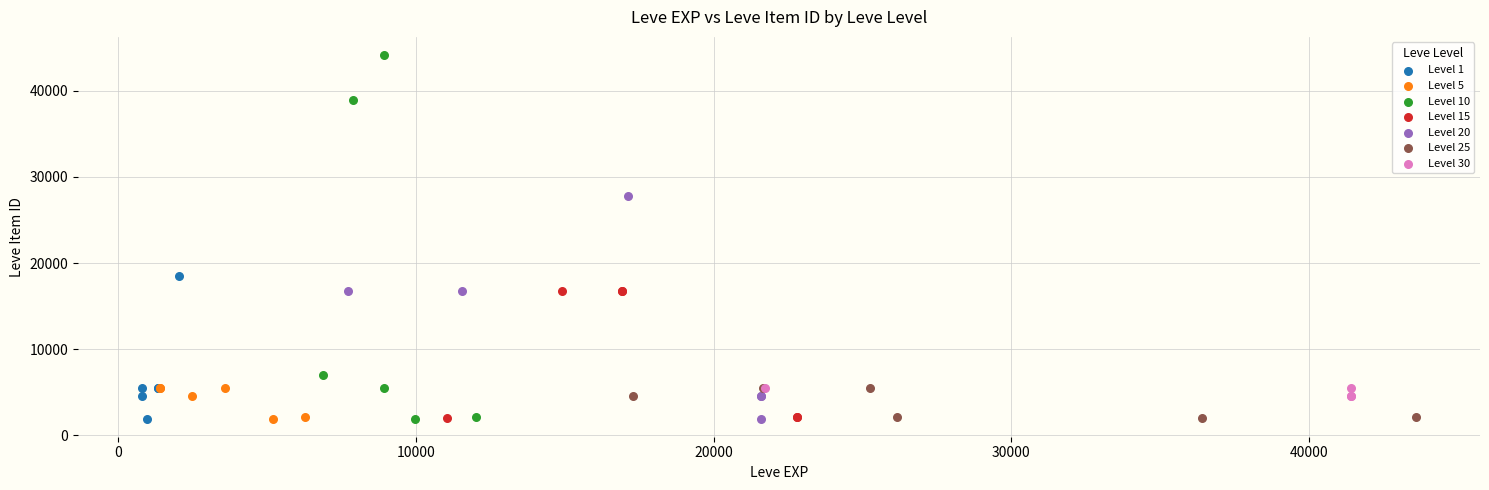

What are all the series names shown in the legend?

Level 1, Level 5, Level 10, Level 15, Level 20, Level 25, Level 30